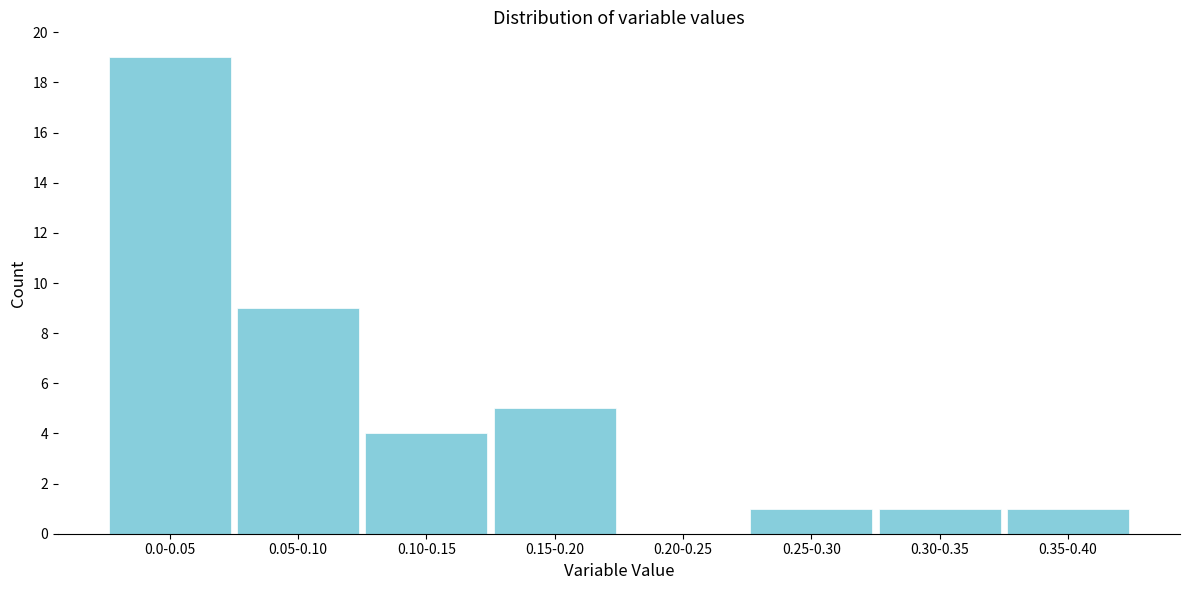

Reading right to left, what are all the values shown in this chart?

0.35-0.40=1	0.30-0.35=1	0.25-0.30=1	0.20-0.25=0	0.15-0.20=5	0.10-0.15=4	0.05-0.10=9	0.0-0.05=19